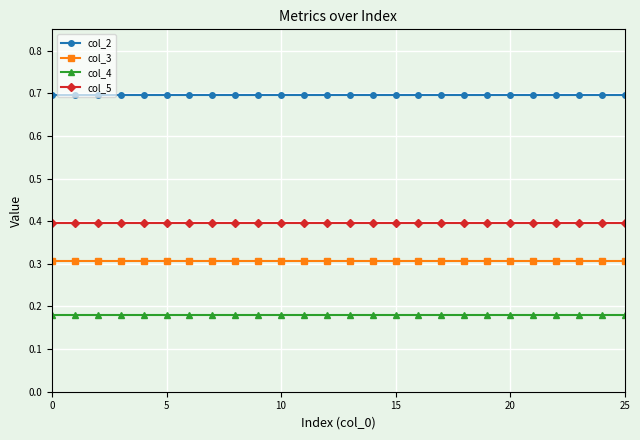

How many data points does each series have?

26